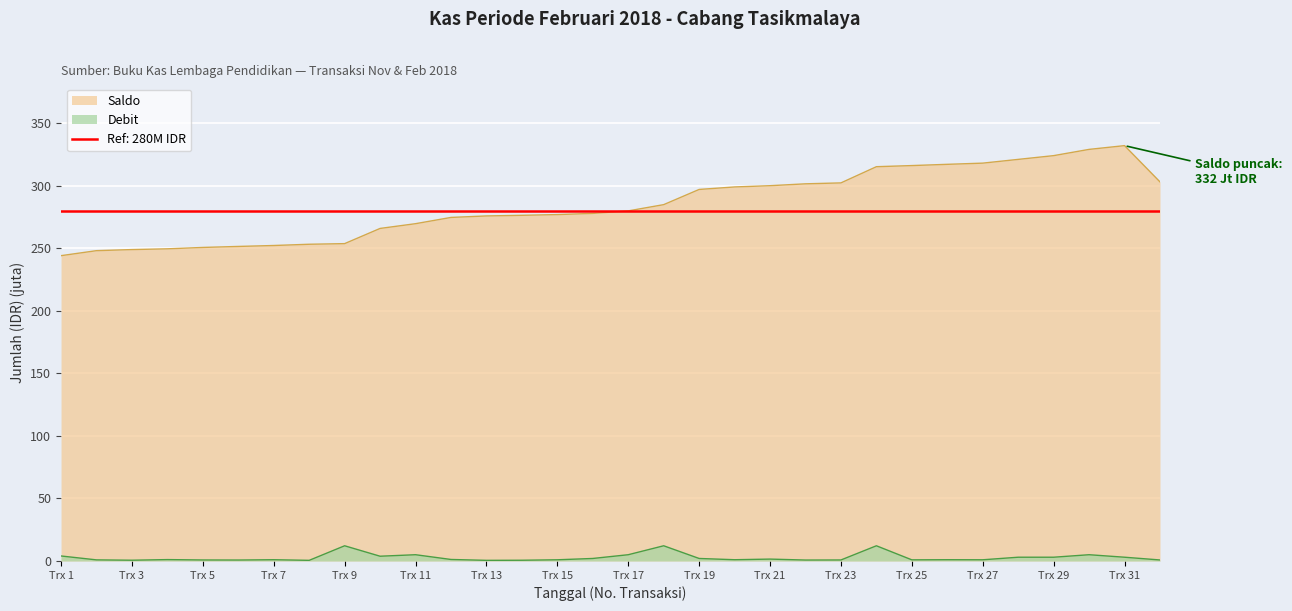

True or false: Debit has a value of 5.0 at Trx 17.

True